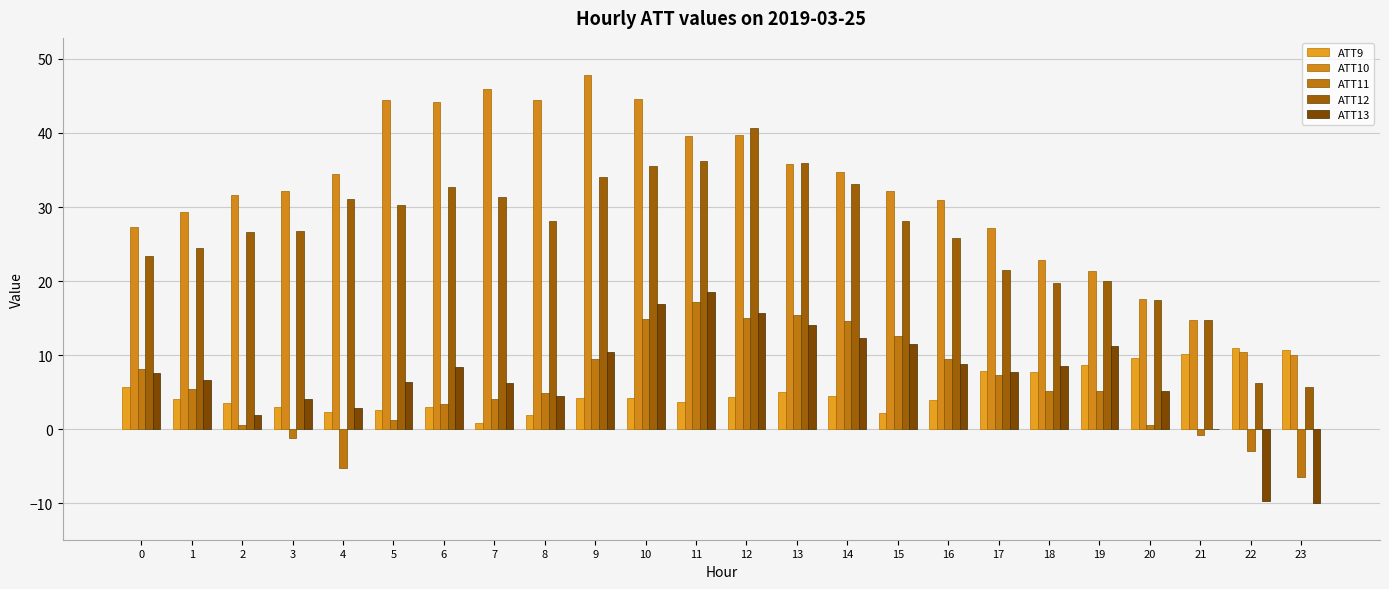

Does the chart contain stacked bars?

No